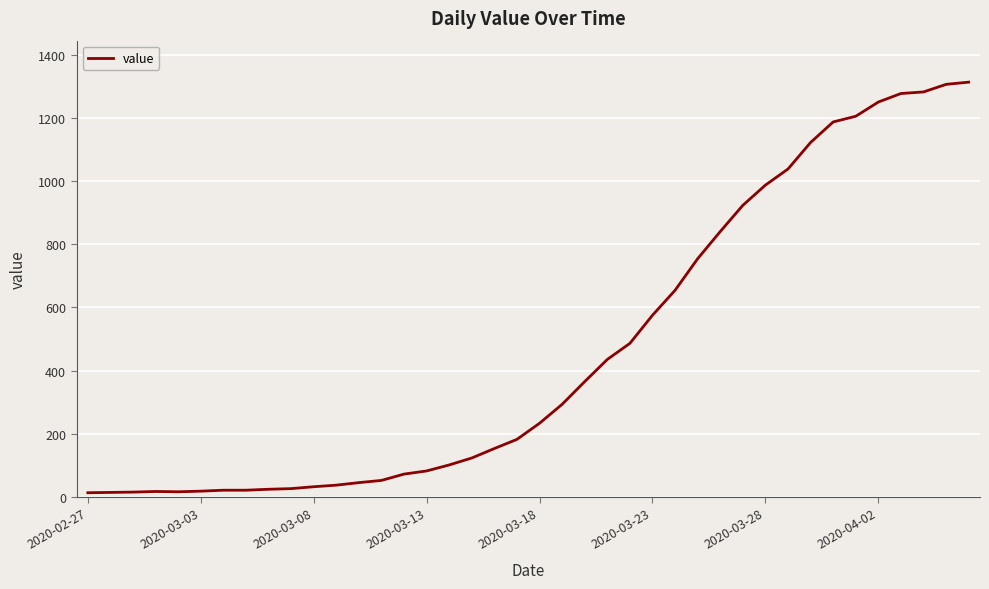

What is the difference between the maximum and minimum values?

1300